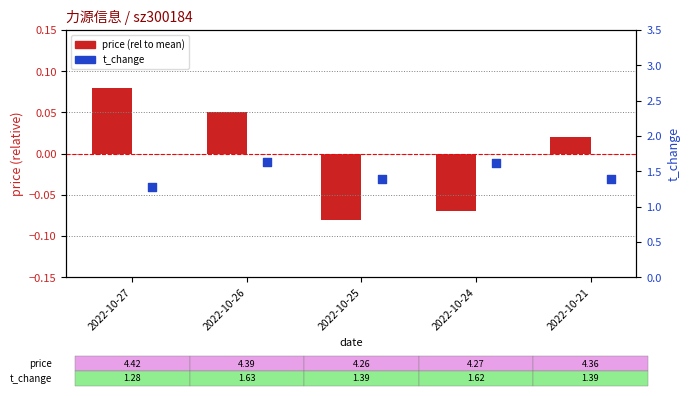

Which series reaches the maximum Y coordinate?

t_change